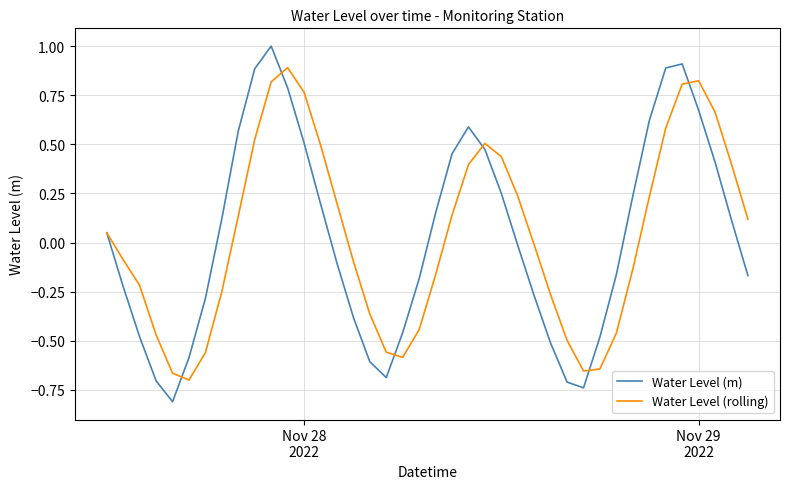

List the series in order of their peak value, highest first.

Water Level (m), Water Level (rolling)